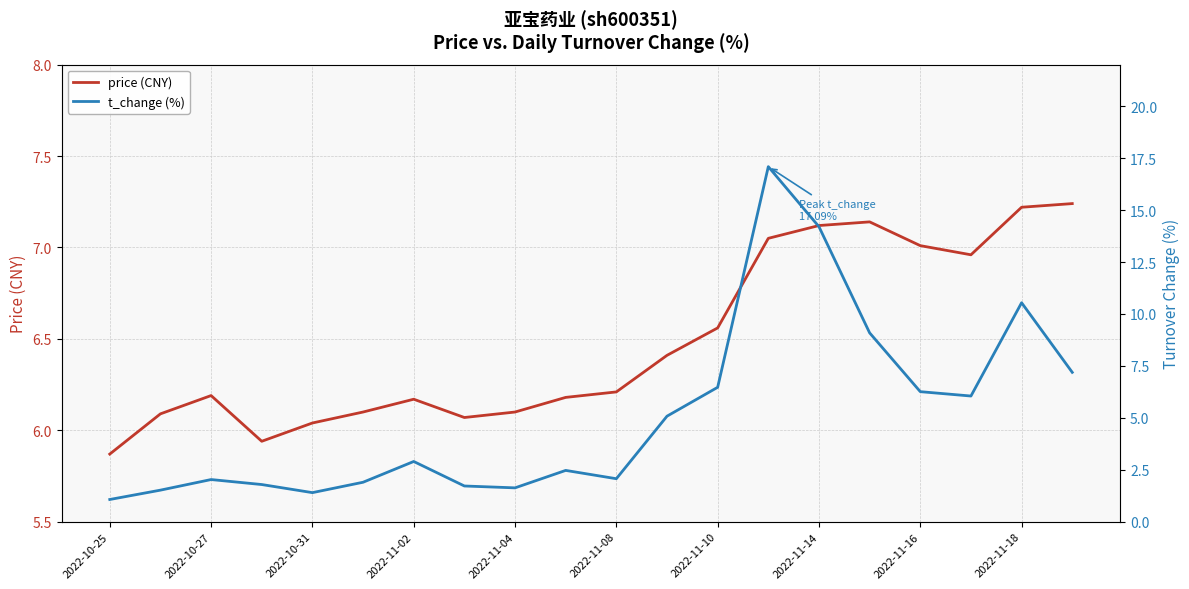

Which category has the lowest value in the price (CNY) series?

2022-10-25